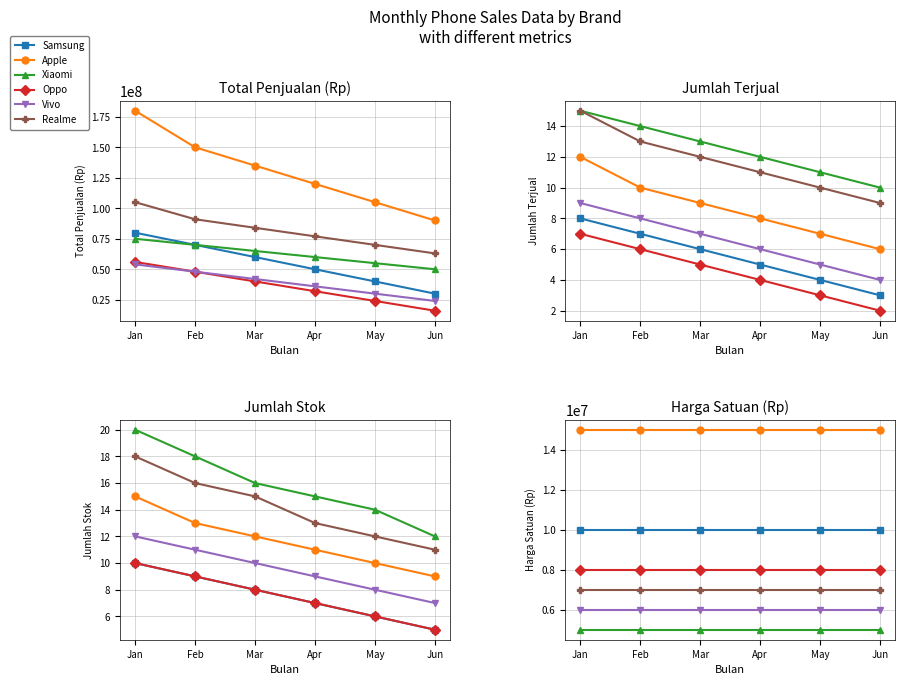

What is the value of the Apple point at the 6th from the left?

15000000